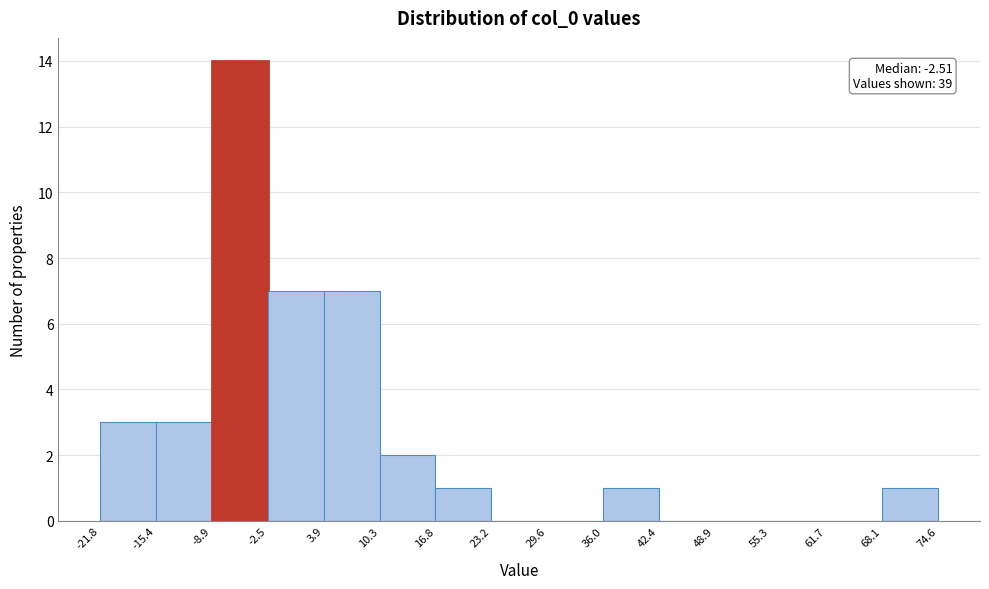

Over which range of the x-axis is the bar tallest?

-8.9 to -2.5